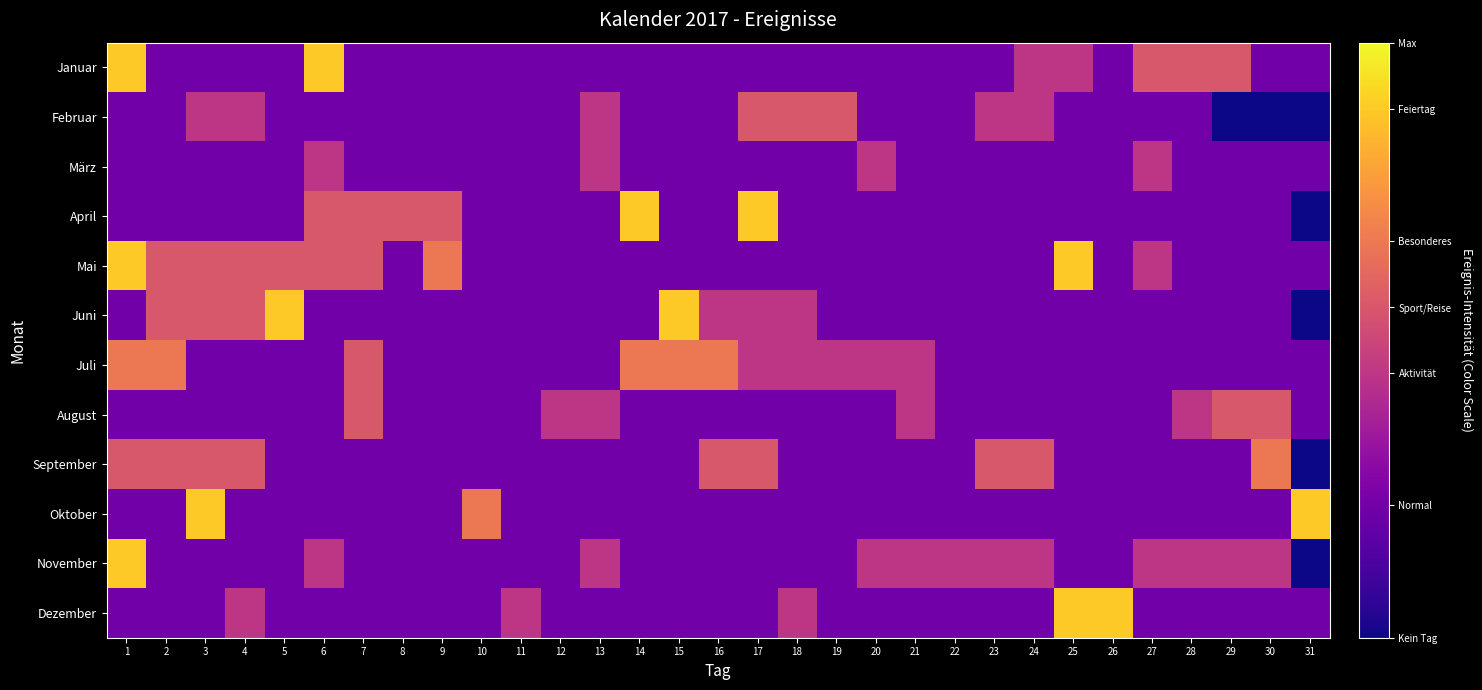

List the series in order of their peak value, highest first.

Januar, April, Mai, Juni, Oktober, November, Dezember, Juli, September, Februar, August, März